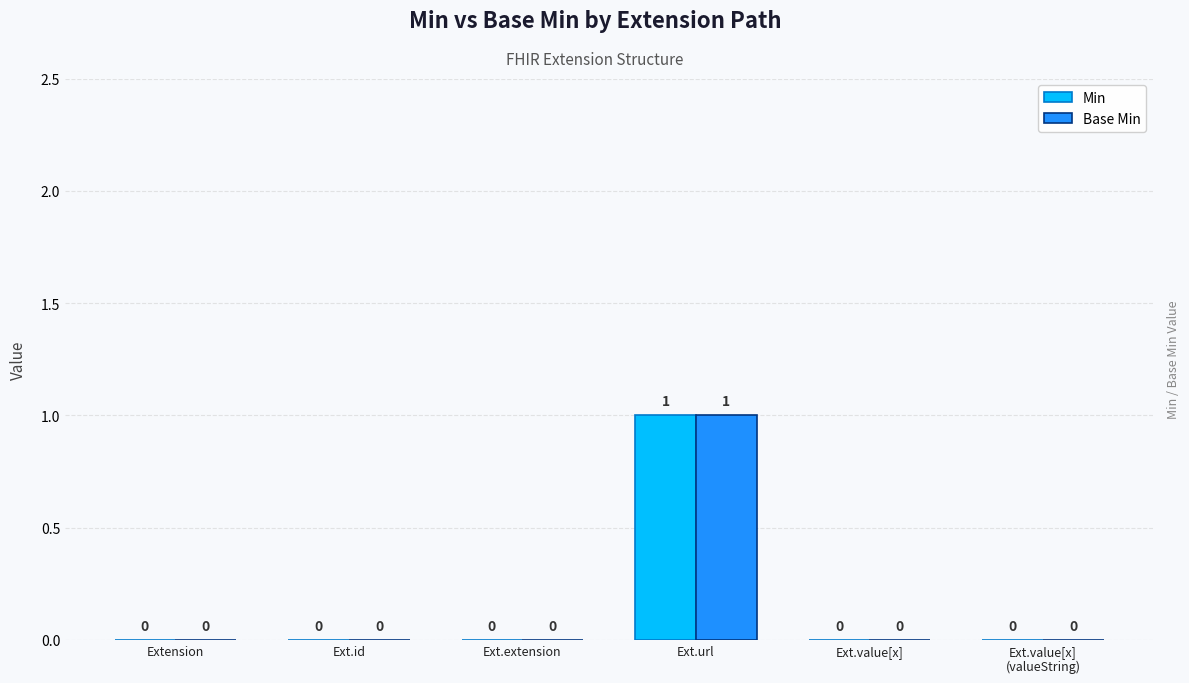

Count the number of data series in this chart.

2